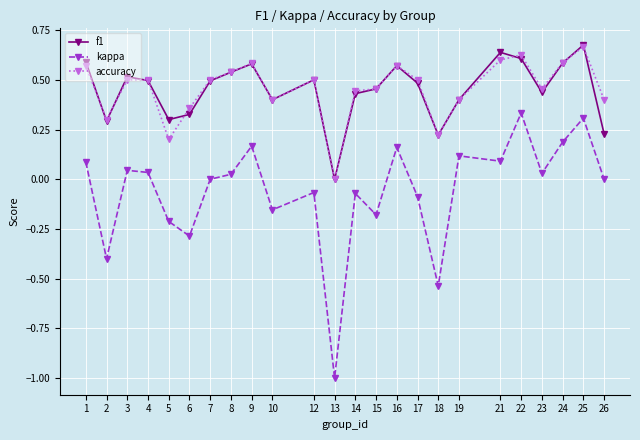

What is the total value across all series at 3?

1.1